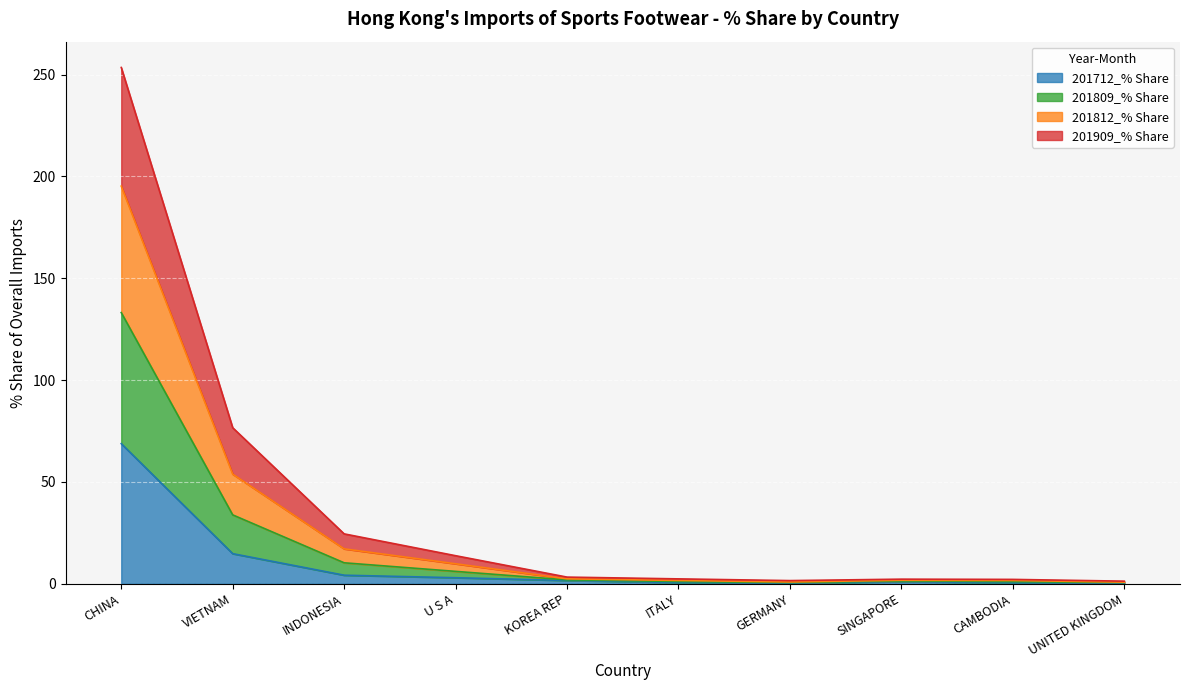

True or false: 201809 (USD M) and 201812 (USD M) cross at least once.

False